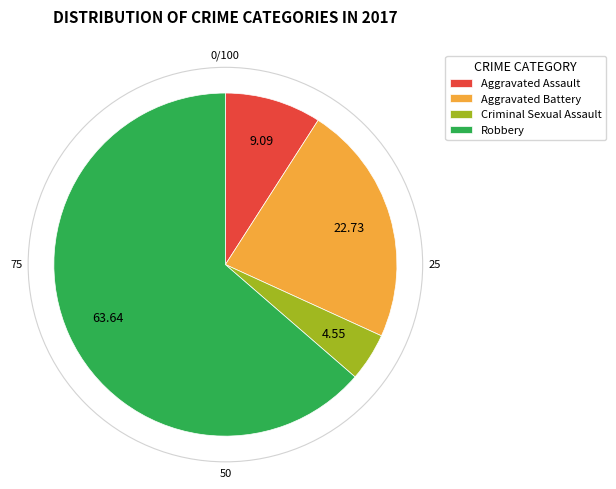

Which category has the biggest portion of the pie?

Robbery